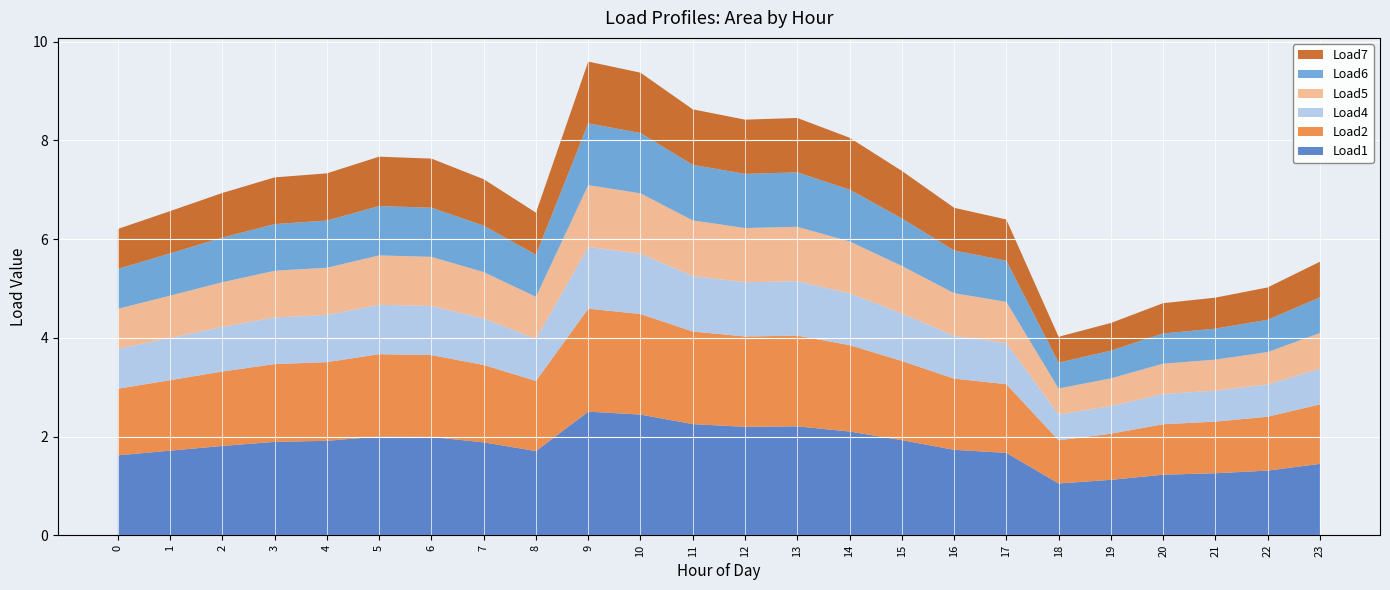

Reading right to left, transcribe all the data shown in this chart.

Load1: 1.4	1.3	1.3	1.2	1.1	1.0	1.7	1.7	1.9	2.1	2.2	2.2	2.3	2.4	2.5	1.7	1.9	2.0	2.0	1.9	1.9	1.8	1.7	1.6
Load2: 1.2	1.1	1.0	1.0	0.9	0.9	1.4	1.4	1.6	1.8	1.8	1.8	1.9	2.0	2.1	1.4	1.6	1.7	1.7	1.6	1.6	1.5	1.4	1.3
Load4: 0.7	0.7	0.6	0.6	0.6	0.5	0.8	0.9	1.0	1.1	1.1	1.1	1.1	1.2	1.3	0.9	0.9	1.0	1.0	1.0	0.9	0.9	0.9	0.8
Load5: 0.7	0.7	0.6	0.6	0.6	0.5	0.8	0.9	1.0	1.1	1.1	1.1	1.1	1.2	1.3	0.9	0.9	1.0	1.0	1.0	0.9	0.9	0.9	0.8
Load6: 0.7	0.7	0.6	0.6	0.6	0.5	0.8	0.9	1.0	1.1	1.1	1.1	1.1	1.2	1.3	0.9	0.9	1.0	1.0	1.0	0.9	0.9	0.9	0.8
Load7: 0.7	0.7	0.6	0.6	0.6	0.5	0.8	0.9	1.0	1.1	1.1	1.1	1.1	1.2	1.3	0.9	0.9	1.0	1.0	1.0	0.9	0.9	0.9	0.8